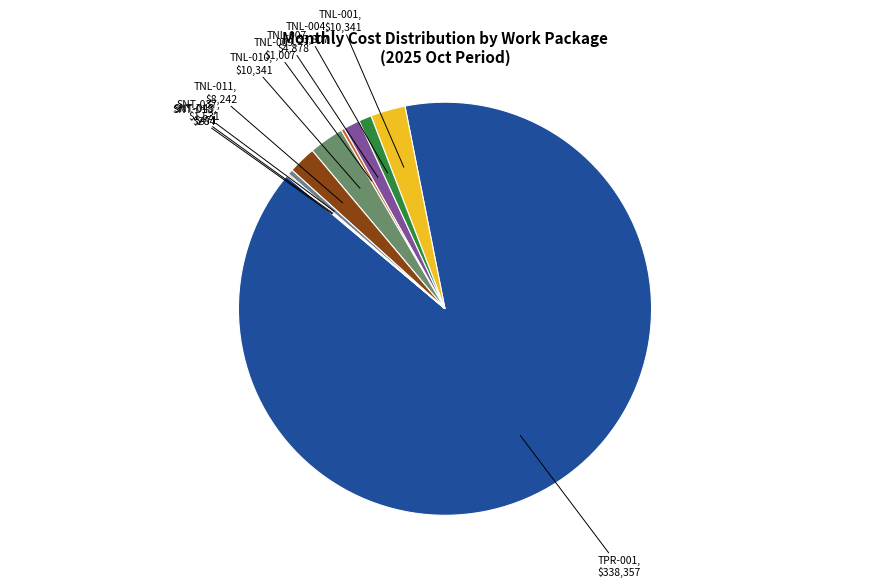

Which category has the smallest portion of the pie?

D-01.ALT-02.SNT-018